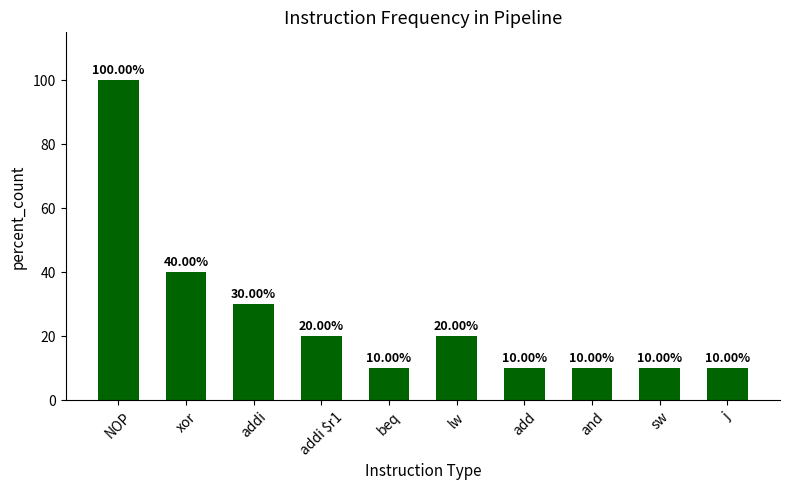

The value at NOP is 27. True or false?

False